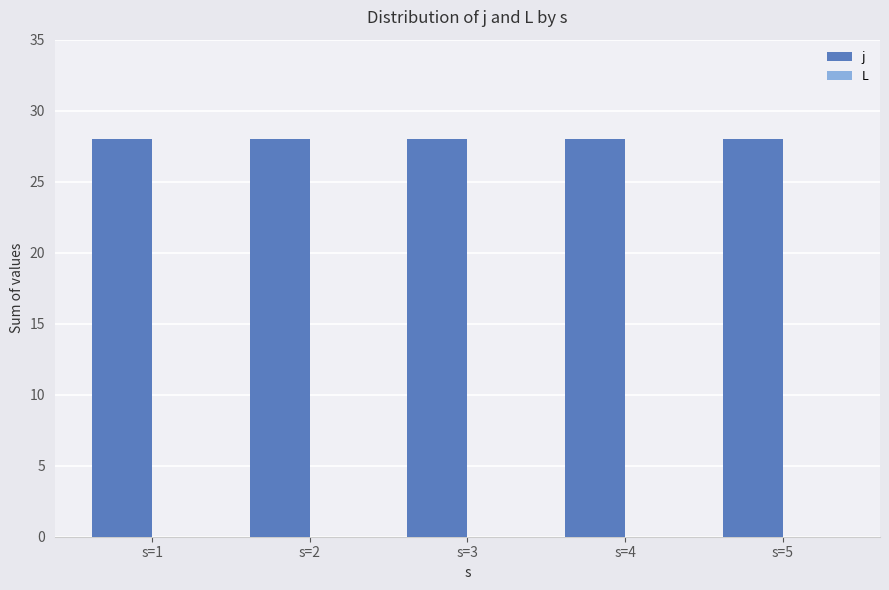

At which category is the sum across all series the highest?

s=1